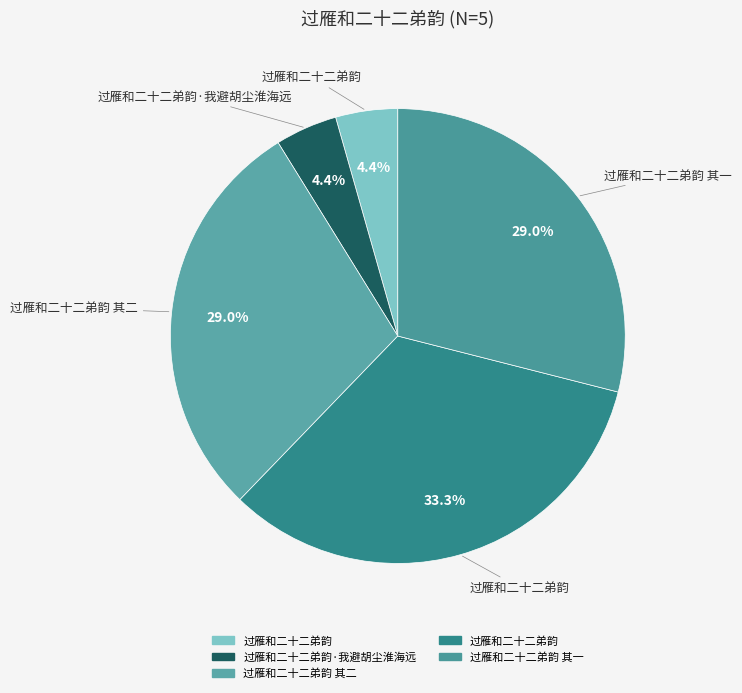

Count the number of slices in the pie.

5